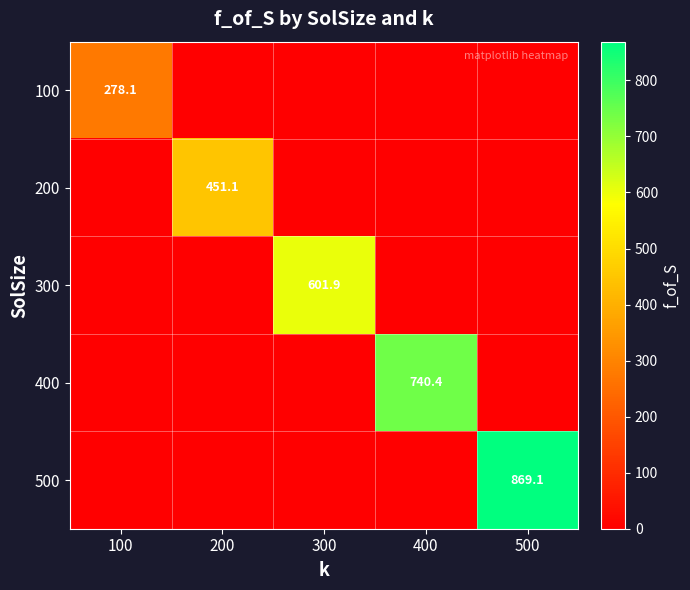

The 500 series shows 606.1 at 500. True or false?

False